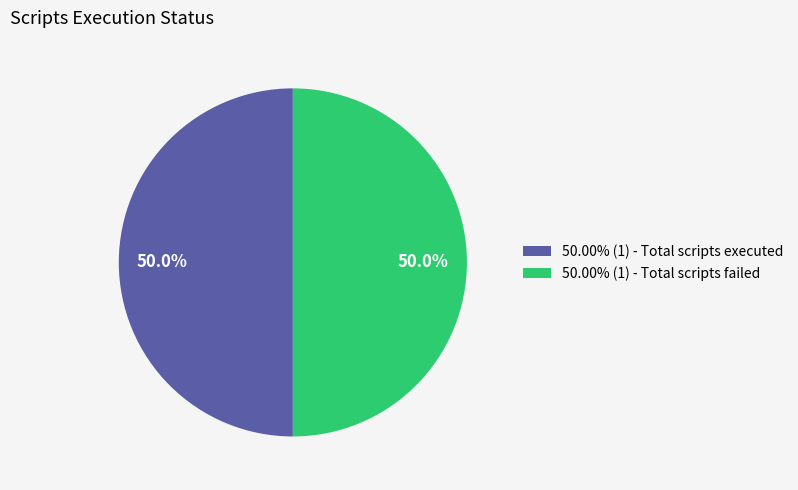

What is the total percentage of 50.00% (1) - Total scripts executed and 50.00% (1) - Total scripts failed?

100.0%